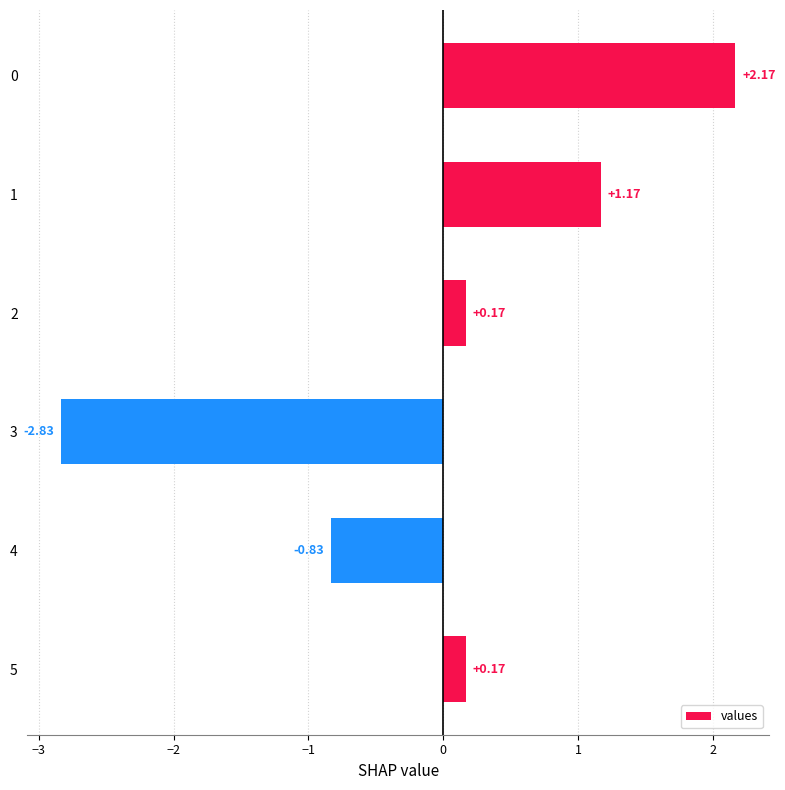

What is the difference between the second highest and second lowest values?

2.0